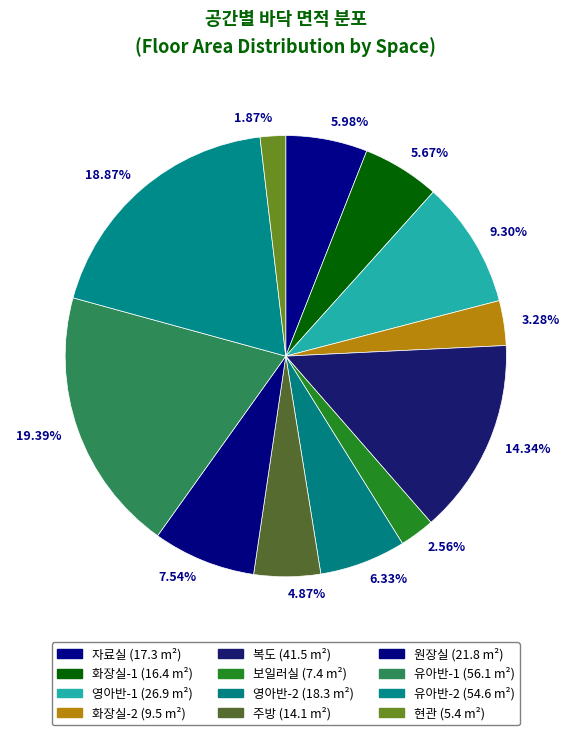

To the nearest percent, what percentage of the pie is 영아반-2?

6%